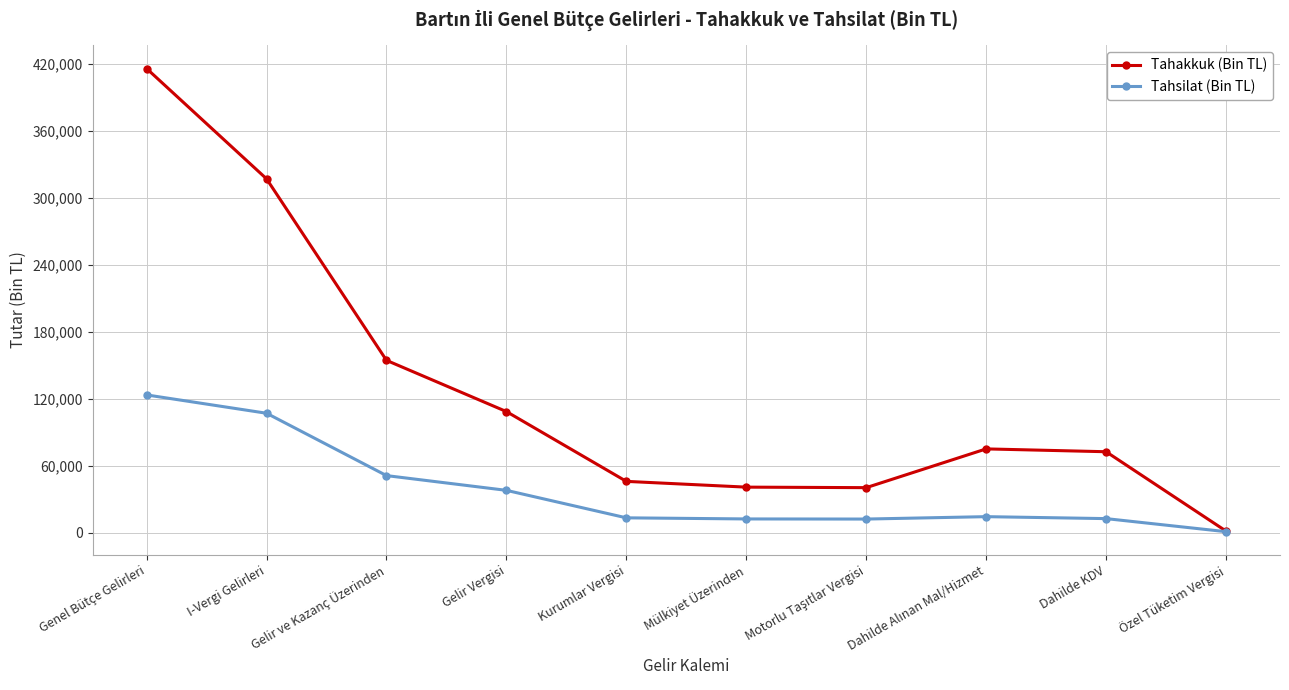

At which label does Tahsilat (Bin TL) reach its peak?

Genel Bütçe Gelirleri